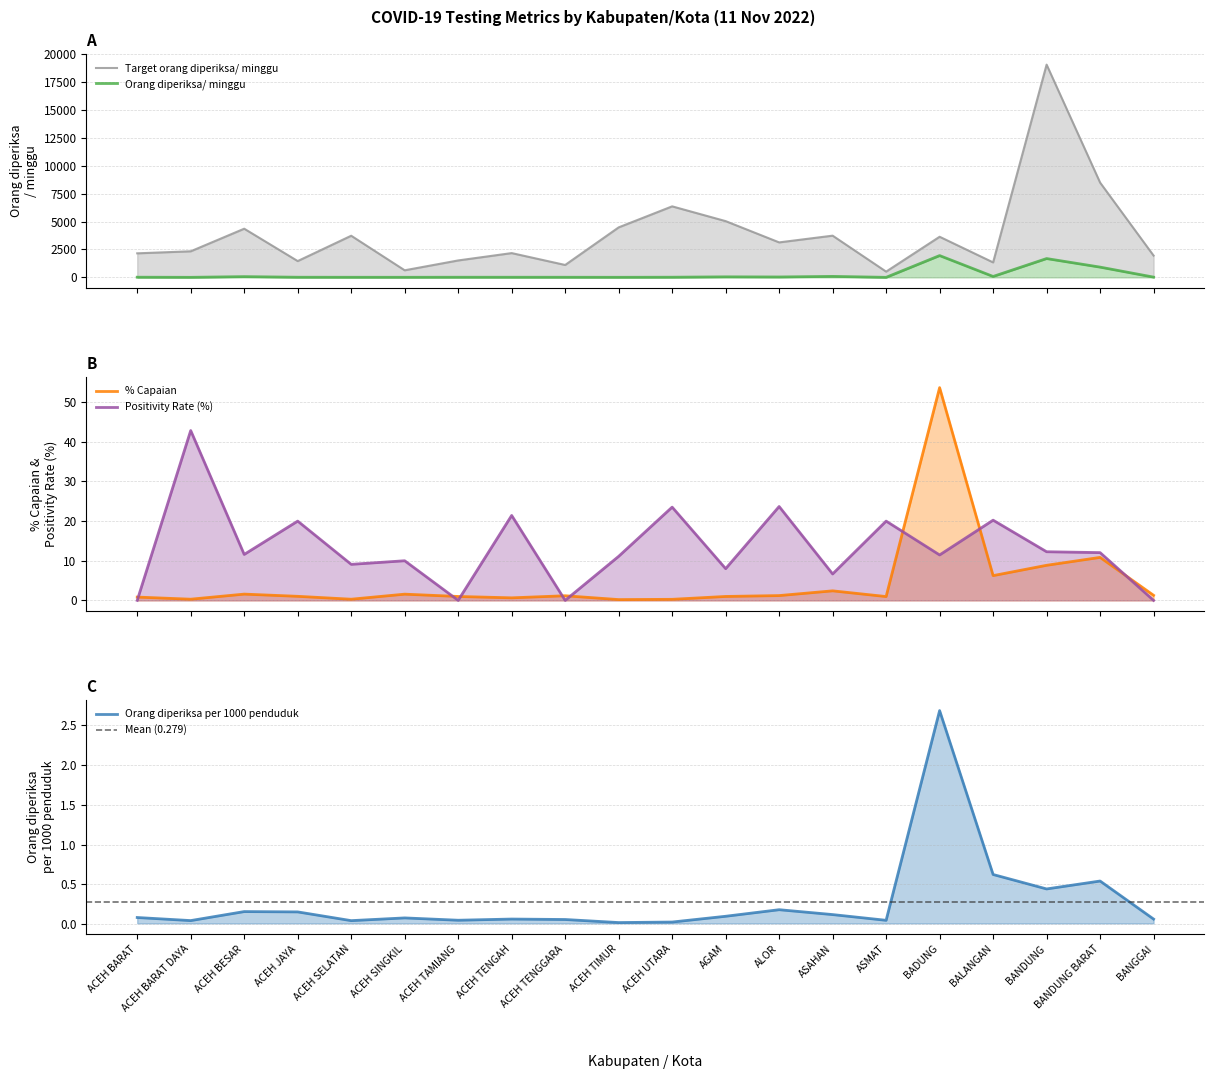

What is the total value across all series at ACEH TAMIANG?

1535.0